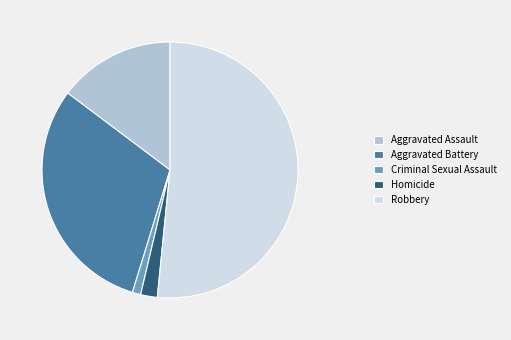

Rank the categories by value from highest to lowest.

Robbery, Aggravated Battery, Aggravated Assault, Homicide, Criminal Sexual Assault